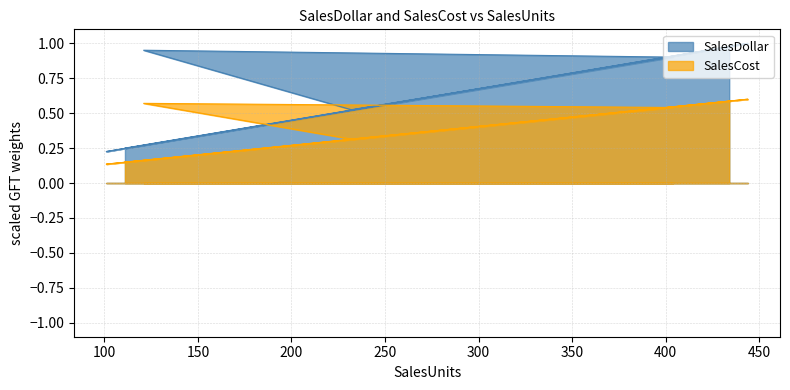

Reading left to right, transcribe all the data shown in this chart.

SalesDollar: 0.2	0.5	0.8	1.0	0.2	0.5	0.7	0.9	1.0	0.5	0.7	1.0
SalesCost: 0.1	0.3	0.4	0.6	0.1	0.3	0.4	0.5	0.6	0.3	0.4	0.6